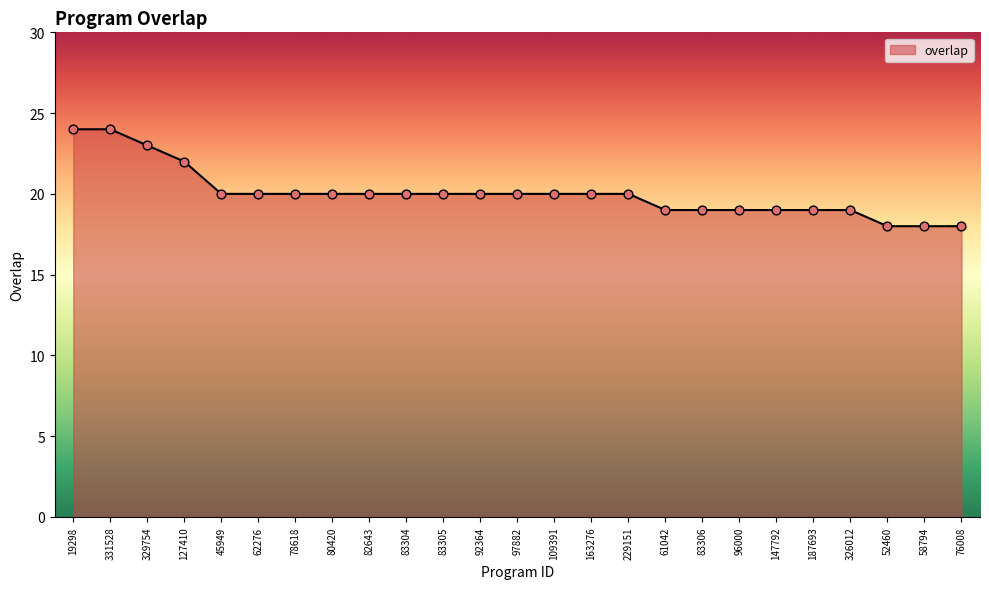

What is the ratio of the value at 229151 to the value at 163276?

1.0